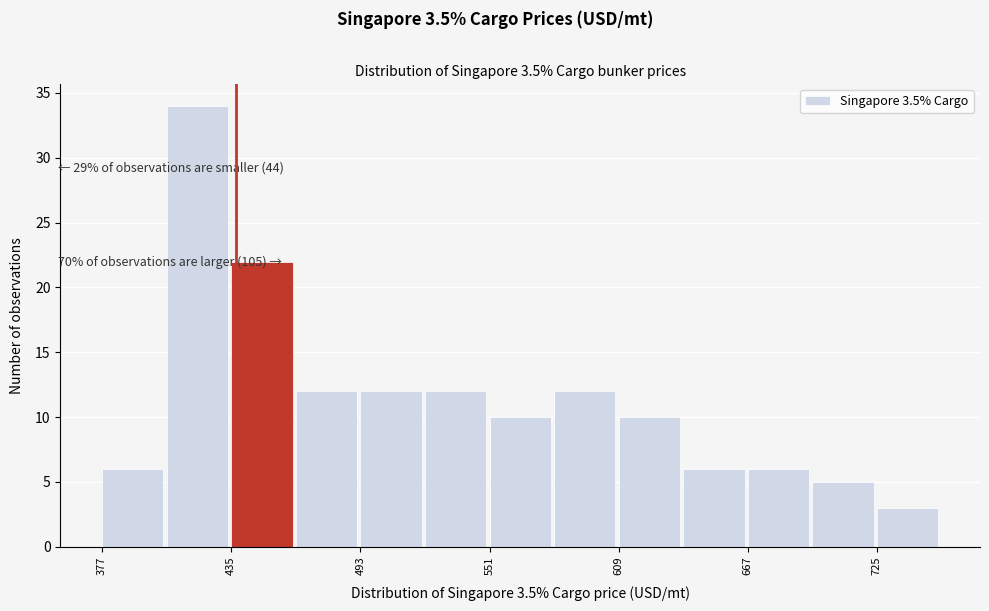

Around what value on the x-axis is the tallest bar? Give the approximate position of its centre, as read against the axis.

420